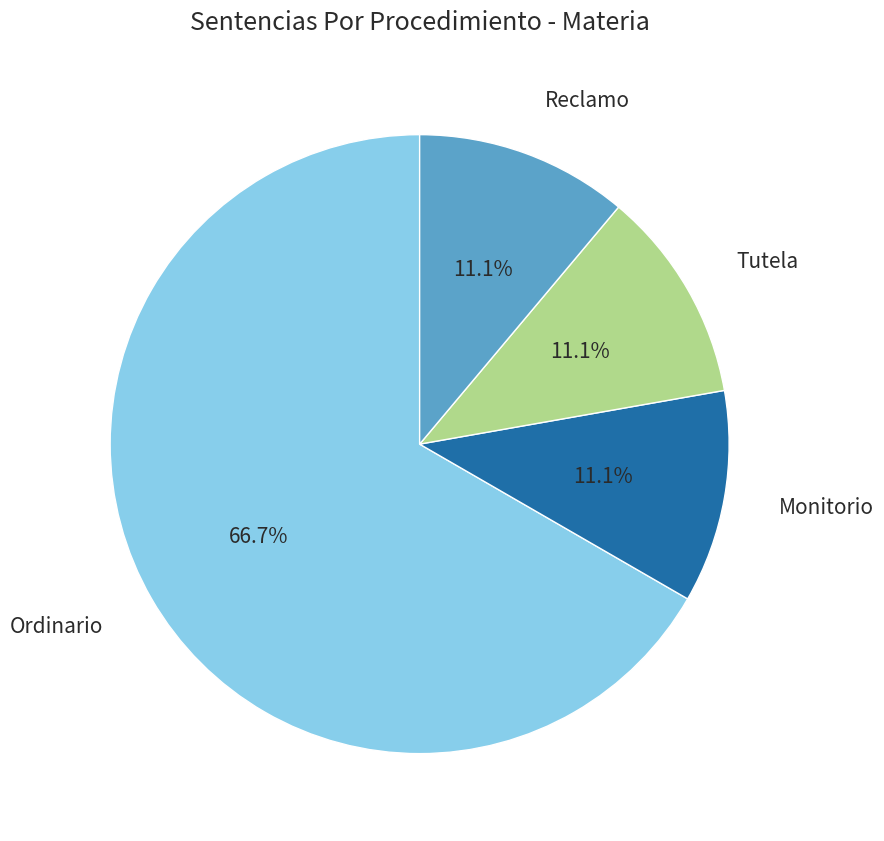

What is the largest slice in the pie chart?

Ordinario